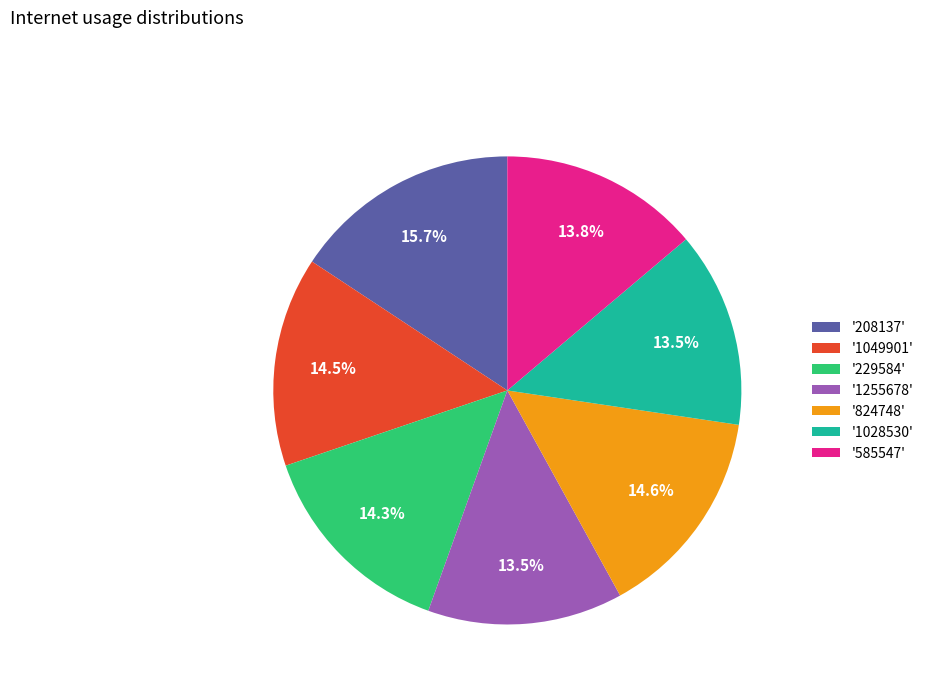

Approximately how many times larger is the value at '585547' compared to '824748'?

0.9